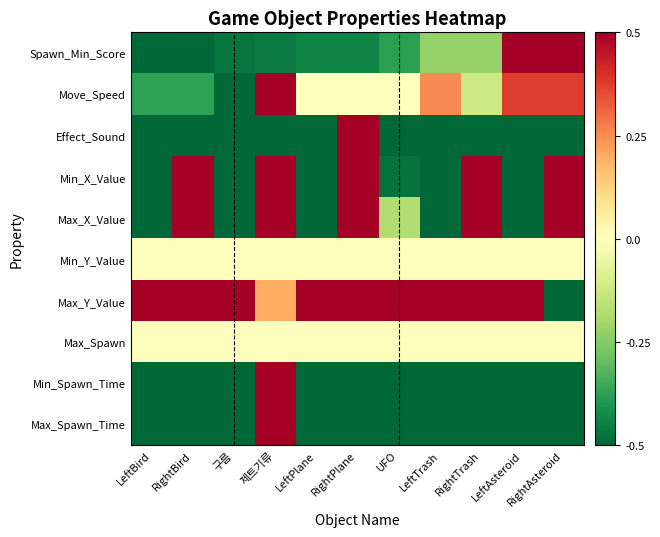

Reading right to left, extract all data points from this chart.

Spawn_Min_Score: RightAsteroid=0.5	LeftAsteroid=0.5	RightTrash=-0.2	LeftTrash=-0.2	UFO=-0.4	RightPlane=-0.4	LeftPlane=-0.4	제트기류=-0.5	구름=-0.5	RightBird=-0.5	LeftBird=-0.5
Move_Speed: RightAsteroid=0.4	LeftAsteroid=0.4	RightTrash=-0.1	LeftTrash=0.2	UFO=0.0	RightPlane=0.0	LeftPlane=0.0	제트기류=0.5	구름=-0.5	RightBird=-0.4	LeftBird=-0.4
Effect_Sound: RightAsteroid=-0.5	LeftAsteroid=-0.5	RightTrash=-0.5	LeftTrash=-0.5	UFO=-0.5	RightPlane=0.5	LeftPlane=-0.5	제트기류=-0.5	구름=-0.5	RightBird=-0.5	LeftBird=-0.5
Min_X_Value: RightAsteroid=0.5	LeftAsteroid=-0.5	RightTrash=0.5	LeftTrash=-0.5	UFO=-0.5	RightPlane=0.5	LeftPlane=-0.5	제트기류=0.5	구름=-0.5	RightBird=0.5	LeftBird=-0.5
Max_X_Value: RightAsteroid=0.5	LeftAsteroid=-0.5	RightTrash=0.5	LeftTrash=-0.5	UFO=-0.2	RightPlane=0.5	LeftPlane=-0.5	제트기류=0.5	구름=-0.5	RightBird=0.5	LeftBird=-0.5
Min_Y_Value: RightAsteroid=0.0	LeftAsteroid=0.0	RightTrash=0.0	LeftTrash=0.0	UFO=0.0	RightPlane=0.0	LeftPlane=0.0	제트기류=0.0	구름=0.0	RightBird=0.0	LeftBird=0.0
Max_Y_Value: RightAsteroid=-0.5	LeftAsteroid=0.5	RightTrash=0.5	LeftTrash=0.5	UFO=0.5	RightPlane=0.5	LeftPlane=0.5	제트기류=0.2	구름=0.5	RightBird=0.5	LeftBird=0.5
Max_Spawn: RightAsteroid=0.0	LeftAsteroid=0.0	RightTrash=0.0	LeftTrash=0.0	UFO=0.0	RightPlane=0.0	LeftPlane=0.0	제트기류=0.0	구름=0.0	RightBird=0.0	LeftBird=0.0
Min_Spawn_Time: RightAsteroid=-0.5	LeftAsteroid=-0.5	RightTrash=-0.5	LeftTrash=-0.5	UFO=-0.5	RightPlane=-0.5	LeftPlane=-0.5	제트기류=0.5	구름=-0.5	RightBird=-0.5	LeftBird=-0.5
Max_Spawn_Time: RightAsteroid=-0.5	LeftAsteroid=-0.5	RightTrash=-0.5	LeftTrash=-0.5	UFO=-0.5	RightPlane=-0.5	LeftPlane=-0.5	제트기류=0.5	구름=-0.5	RightBird=-0.5	LeftBird=-0.5